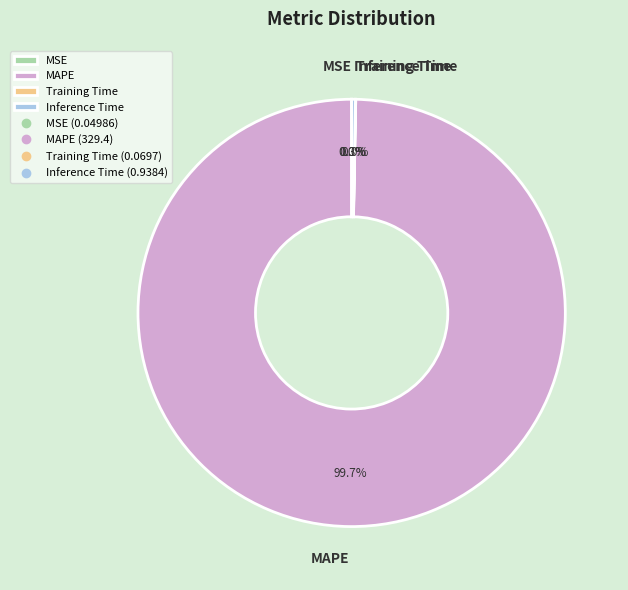

Which category accounts for the majority?

MAPE